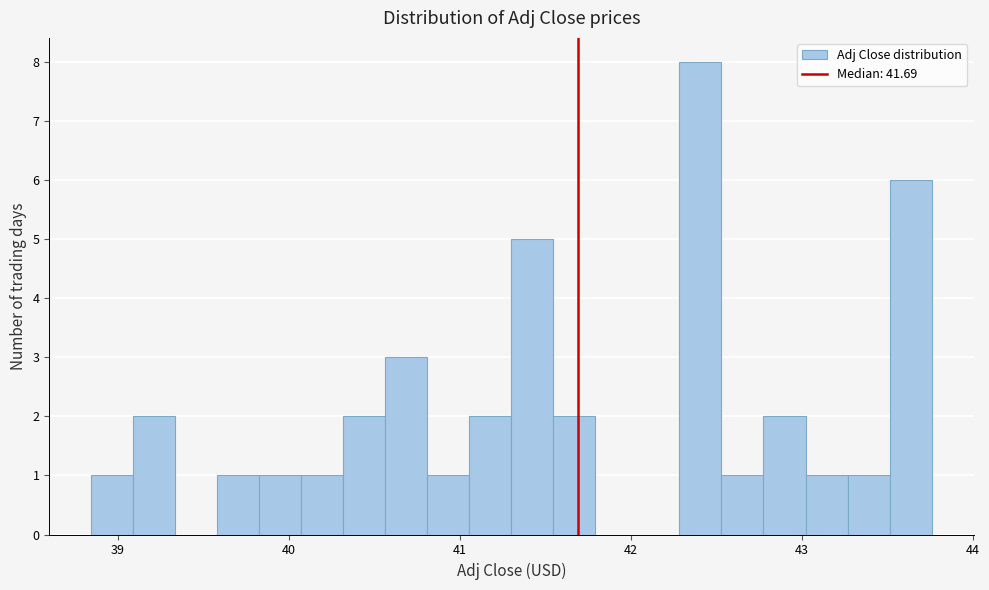

Read against the x-axis, roughly where is the centre of the tallest bar?

42.4